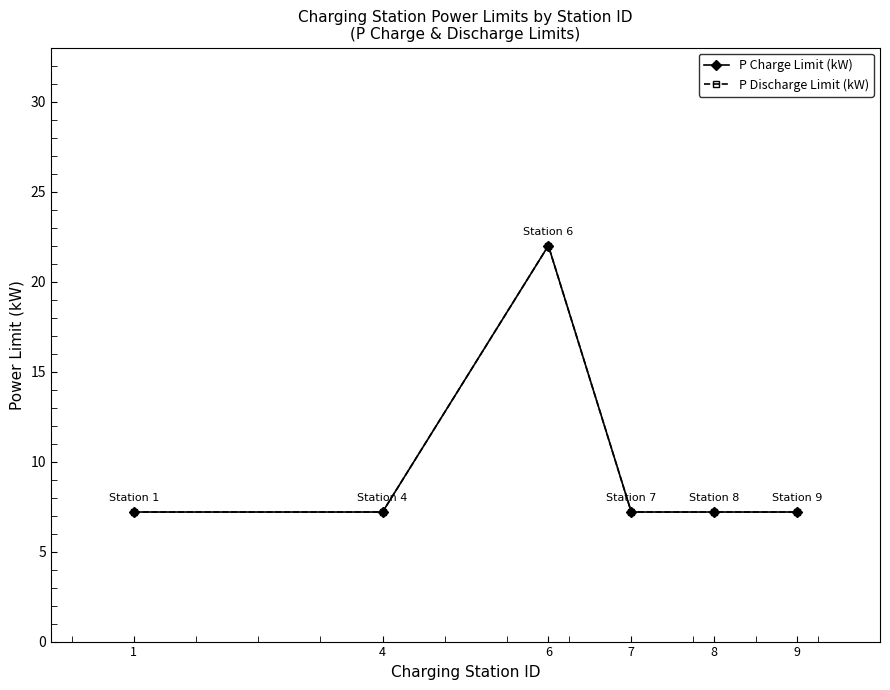

Rank the series at 8 from highest to lowest value.

P Charge Limit (kW), P Discharge Limit (kW)